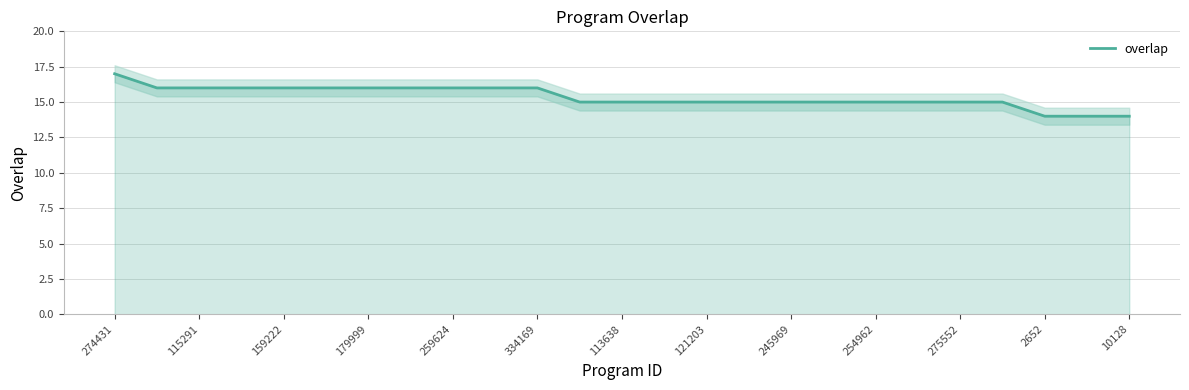

The overlap series shows 16 at 334169. True or false?

True